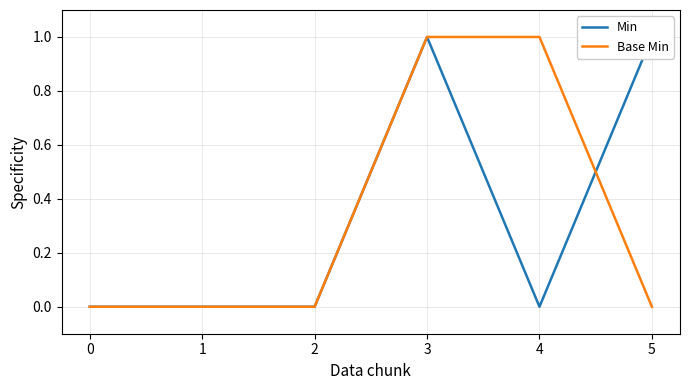

Does the chart display data point markers on the line(s)?

No